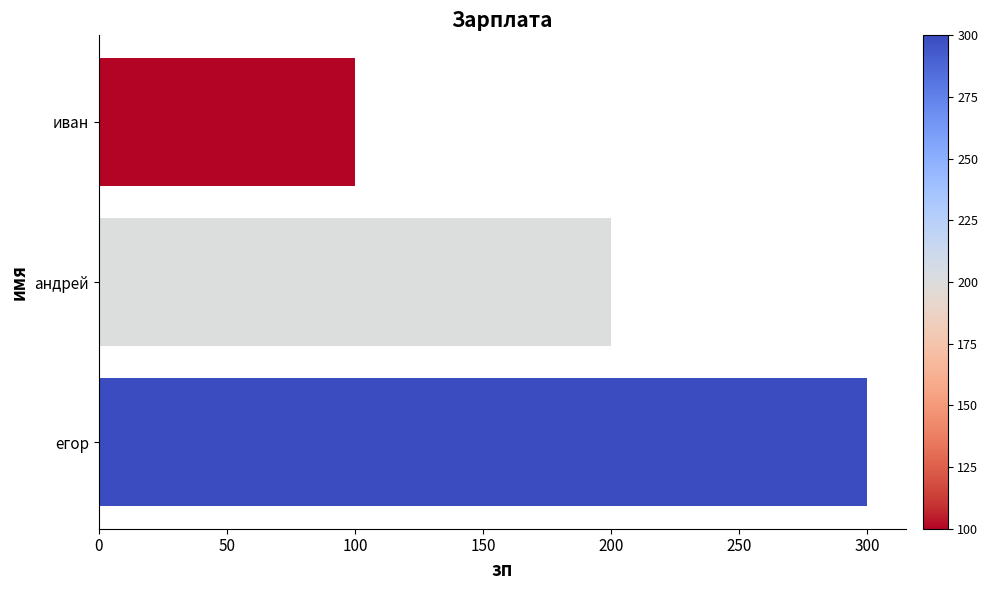

List the labels in order of value, smallest first.

иван, андрей, егор